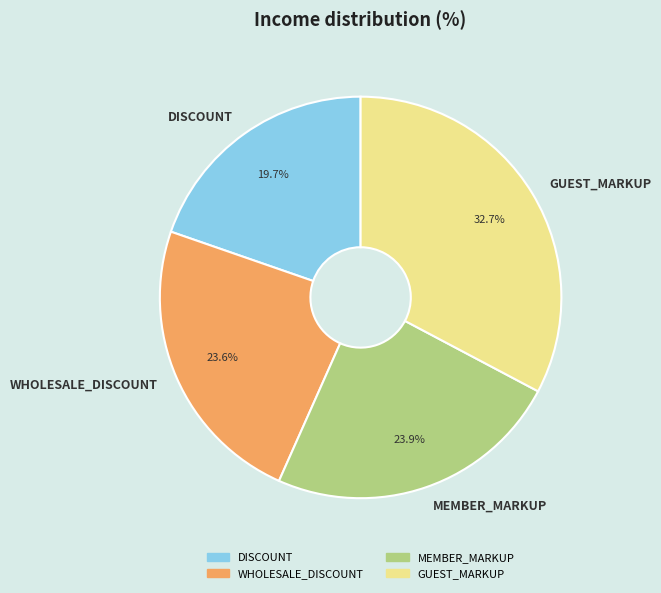

How many slices are in this pie chart?

4